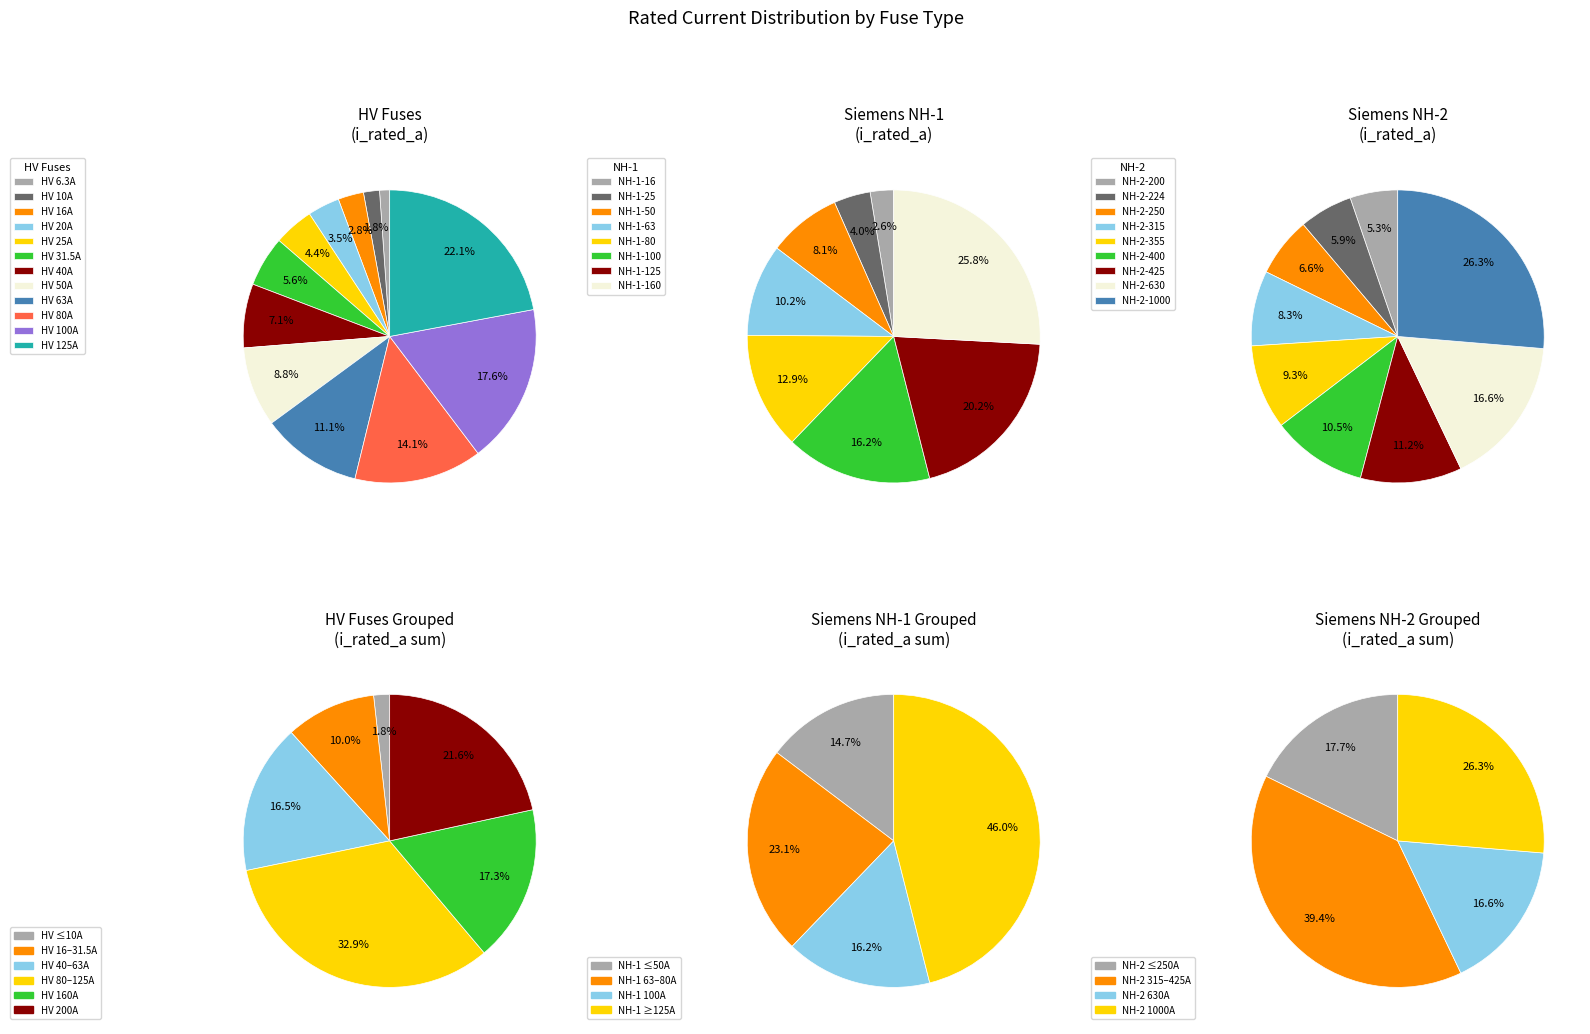

What percentage is the HV 31.5A slice, to the nearest percent?

6%